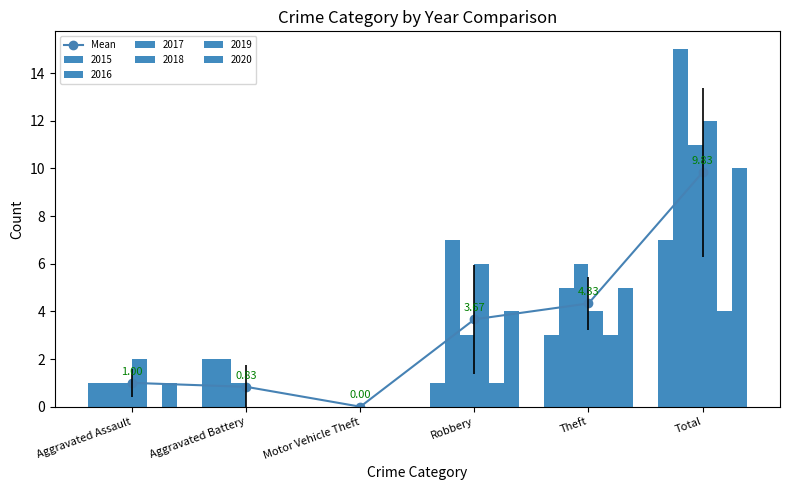

At which label is the value closest to 4?

Theft